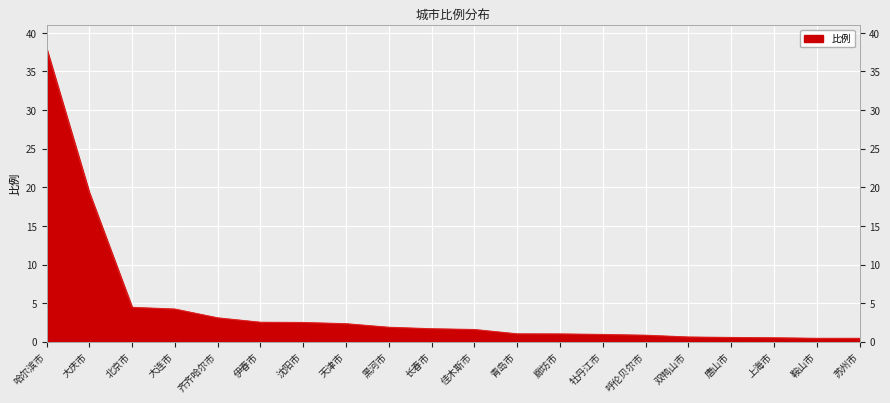

Rank the categories by value from lowest to highest.

鞍山市, 苏州市, 上海市, 唐山市, 双鸭山市, 呼伦贝尔市, 牡丹江市, 廊坊市, 青岛市, 佳木斯市, 长春市, 黑河市, 天津市, 沈阳市, 伊春市, 齐齐哈尔市, 大连市, 北京市, 大庆市, 哈尔滨市